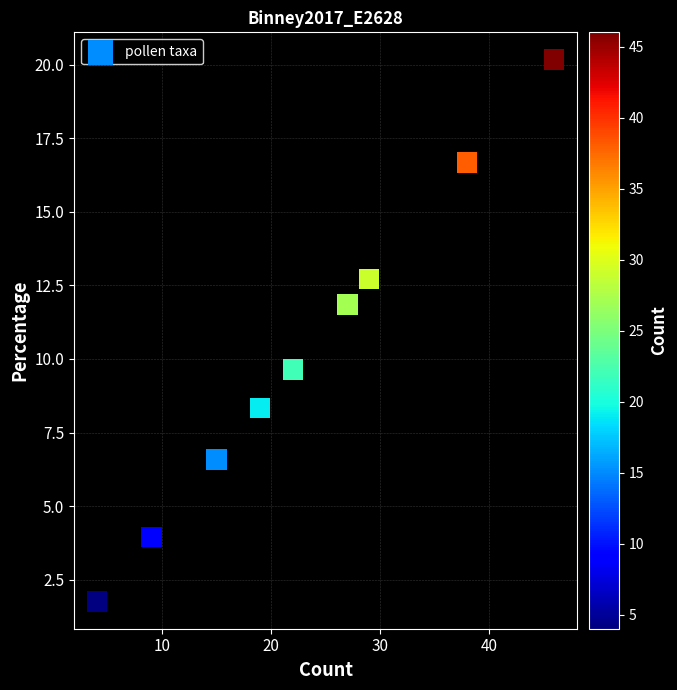

What Y value in the scatter plot is closest to 10?

9.6